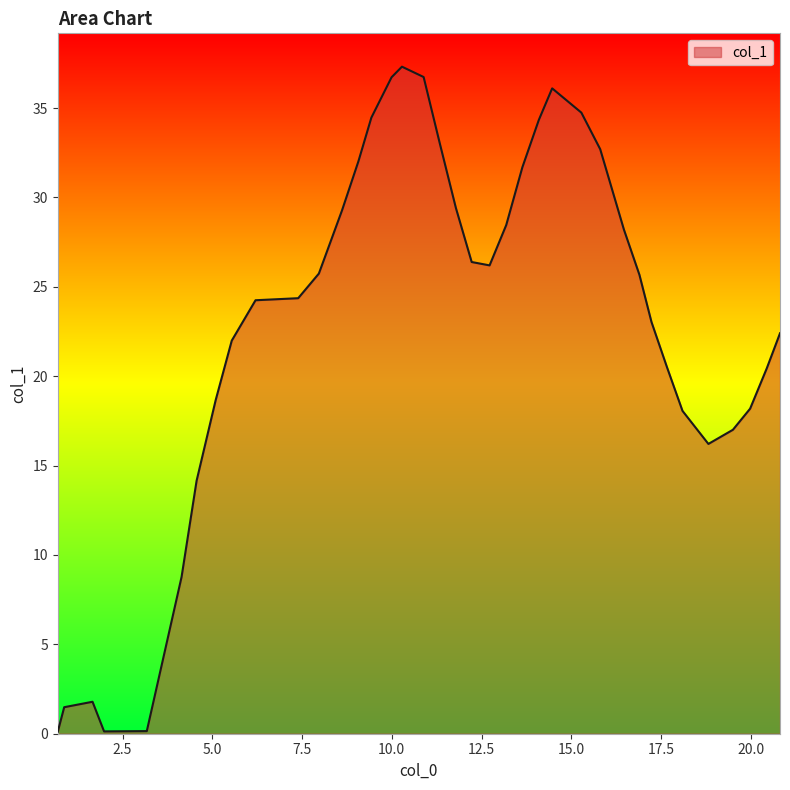

What is the greatest value displayed?

37.3